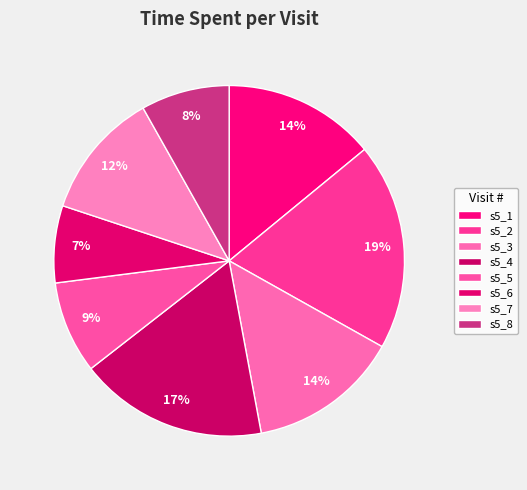

What is the smallest slice in the pie chart?

s5_6